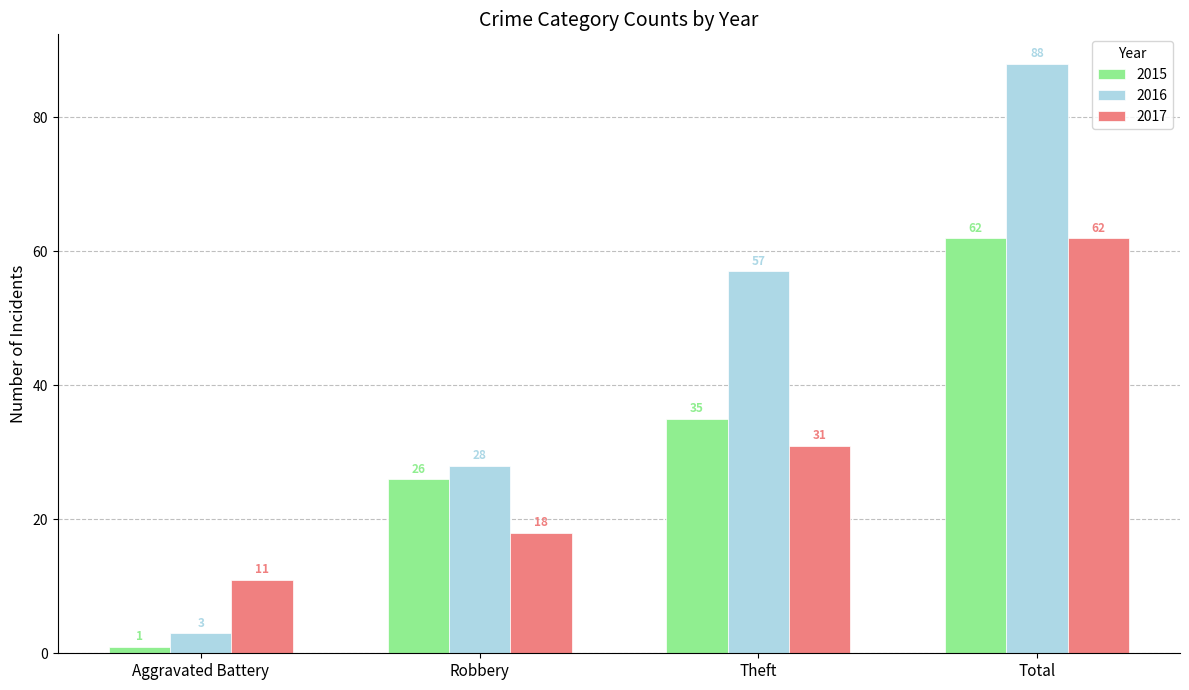

How many categories are shown in the chart?

4